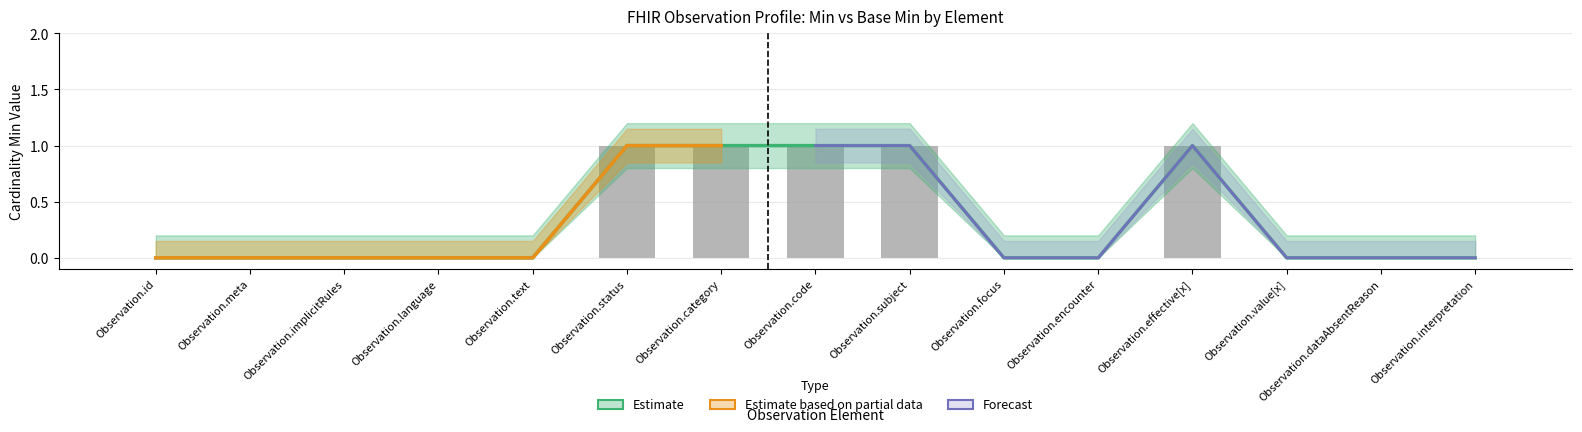

Is it true that Base Min equals 0 at Observation.meta?

False